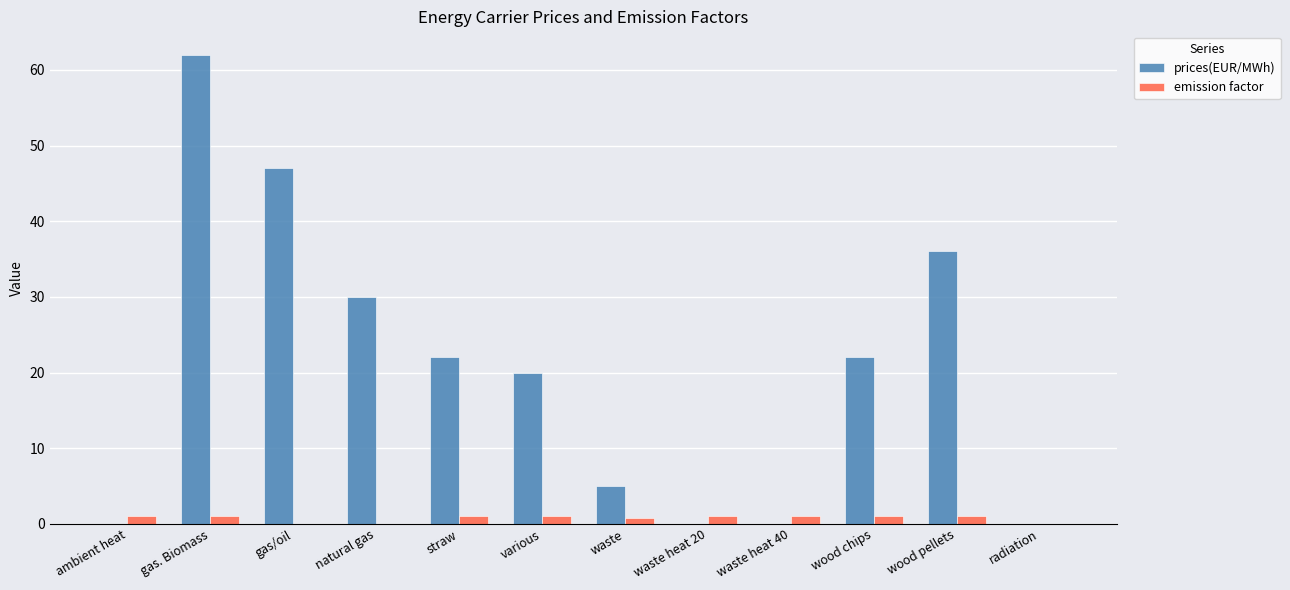

Is it true that prices(EUR/MWh) equals 5.0 at waste?

True